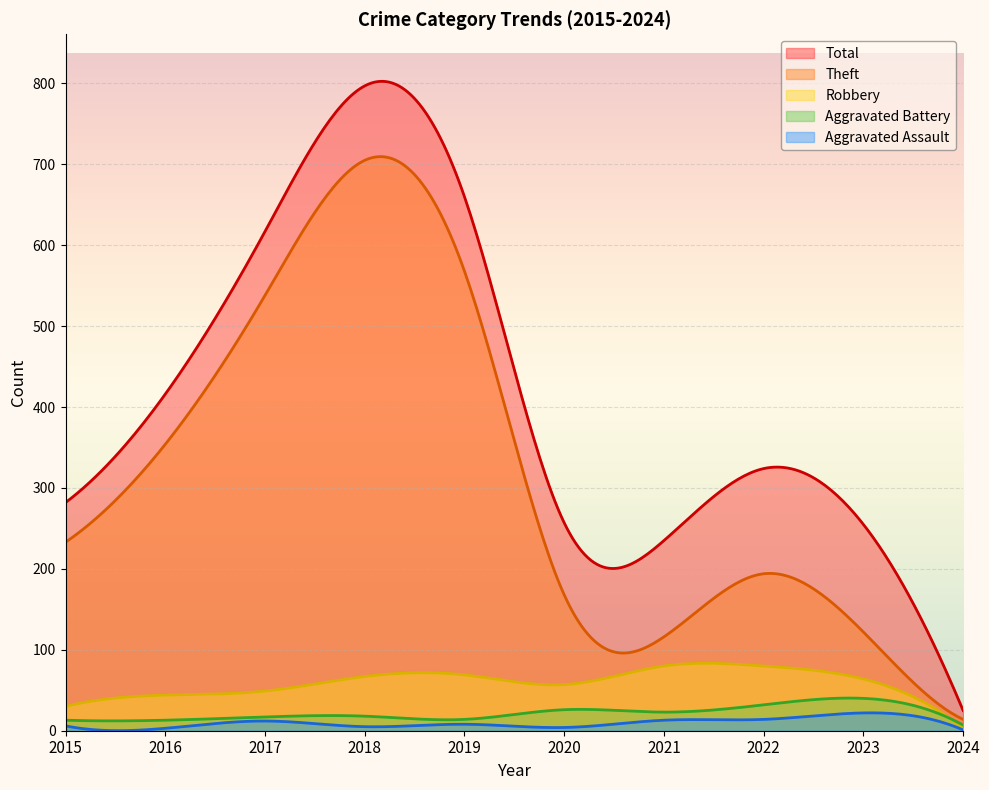

What is the minimum value for Aggravated Battery?

7.0